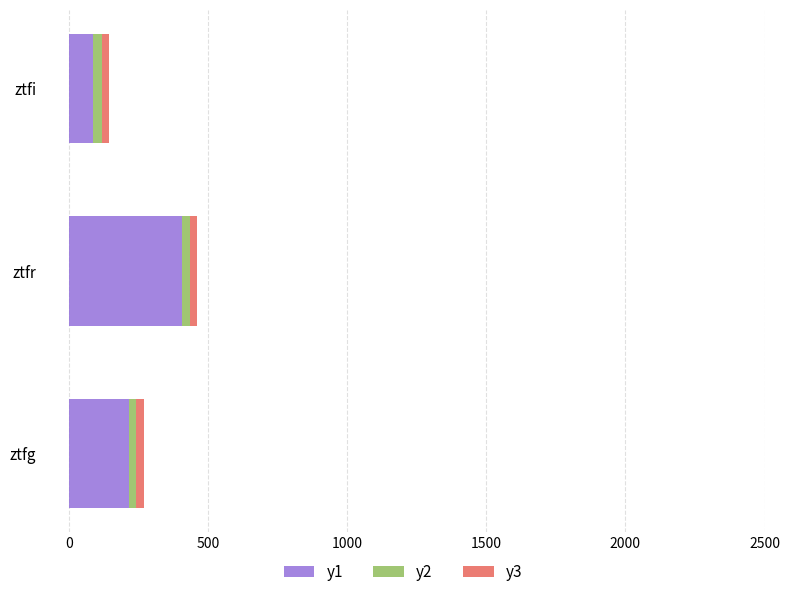

What is the difference between the maximum and minimum values in the y1 series?

319.5